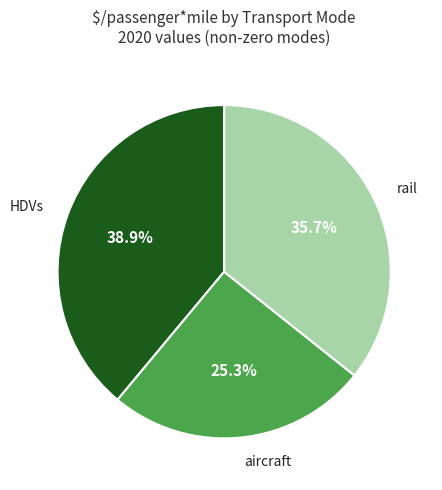

The rail slice represents 36% of the pie. True or false?

True